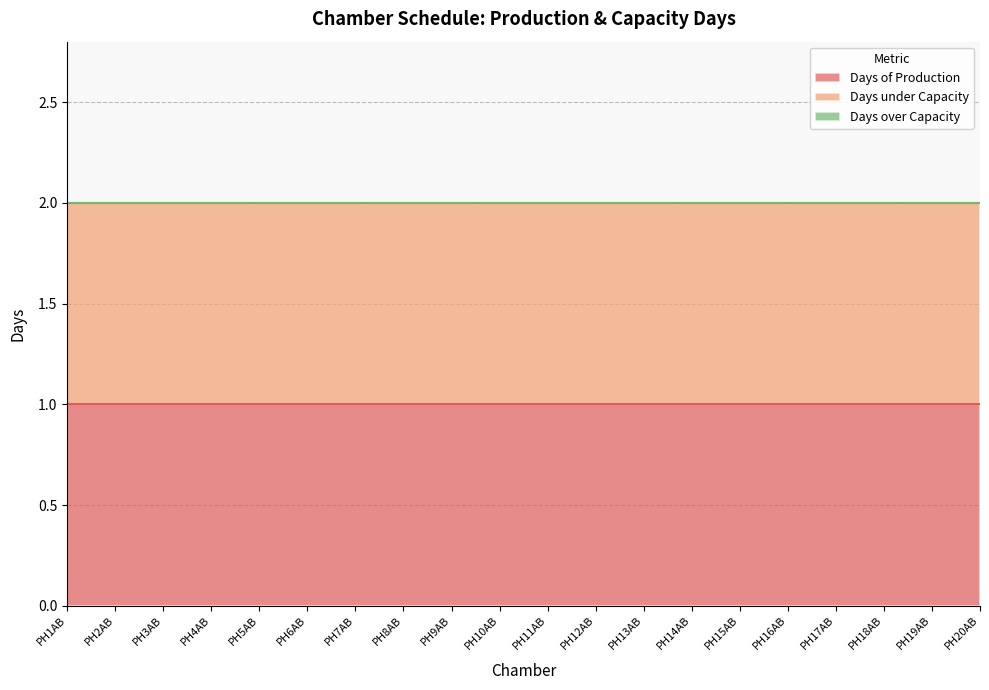

What is the value of the Days of Production point at the 18th from the left?

1